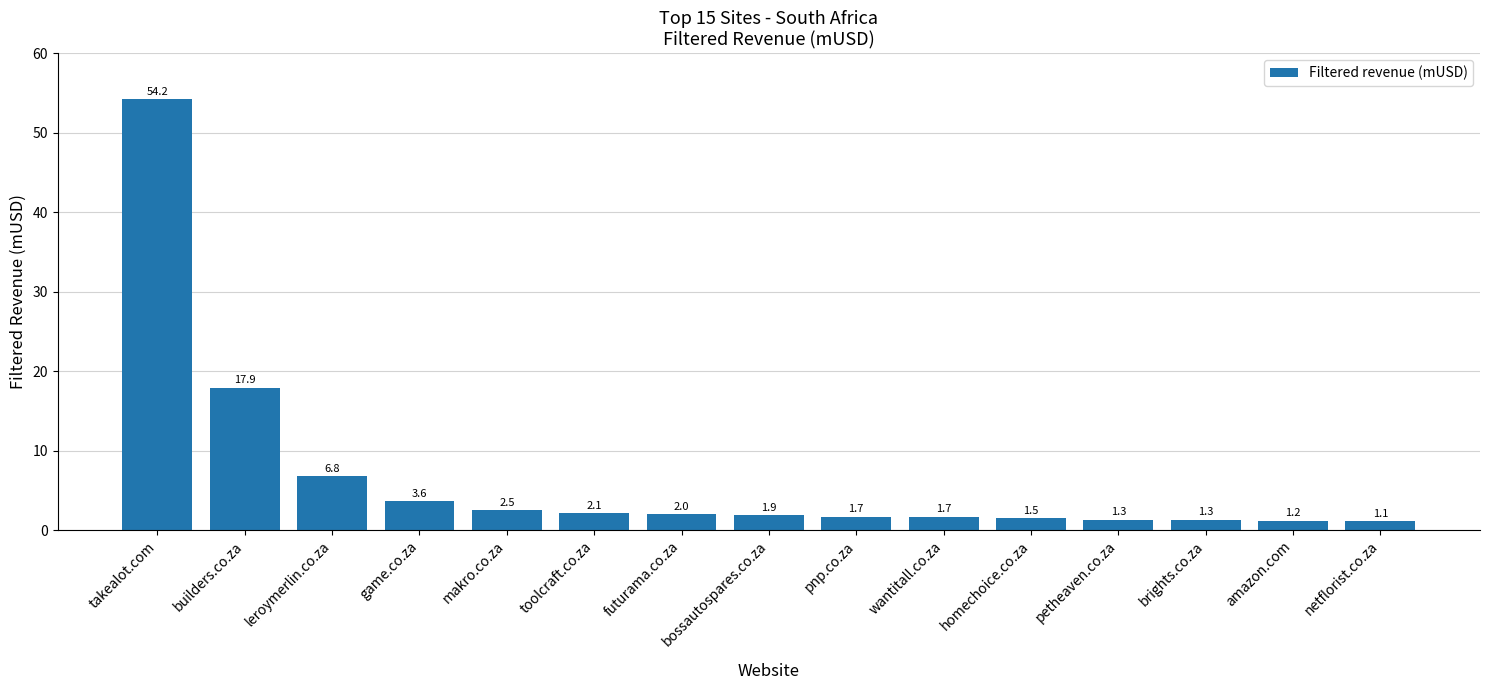

Reading right to left, what are all the values shown in this chart?

netflorist.co.za=1.1	amazon.com=1.2	brights.co.za=1.3	petheaven.co.za=1.3	homechoice.co.za=1.5	wantitall.co.za=1.7	pnp.co.za=1.7	bossautospares.co.za=1.9	futurama.co.za=2.0	toolcraft.co.za=2.1	makro.co.za=2.5	game.co.za=3.6	leroymerlin.co.za=6.8	builders.co.za=17.9	takealot.com=54.2